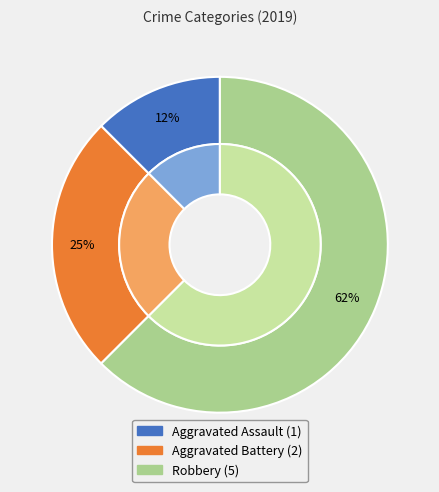

Does Aggravated Battery represent more than half of the total?

No